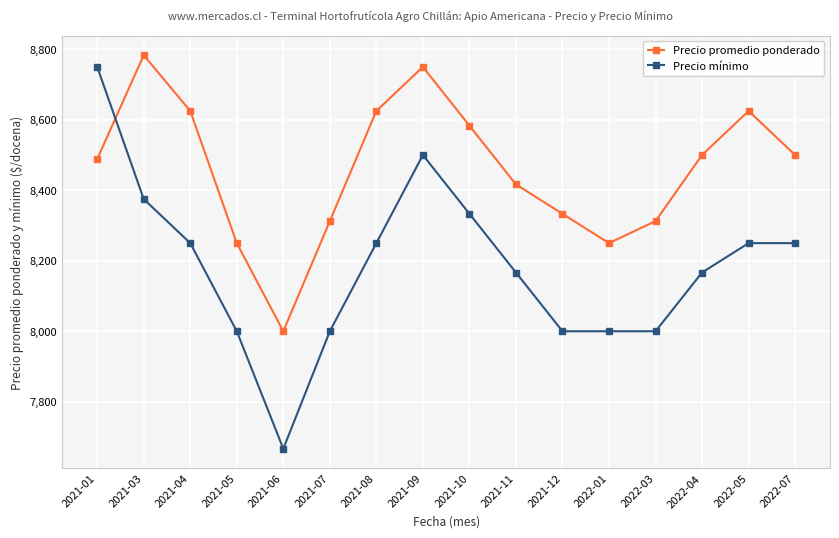

Which series has the largest total across all categories?

Precio promedio ponderado